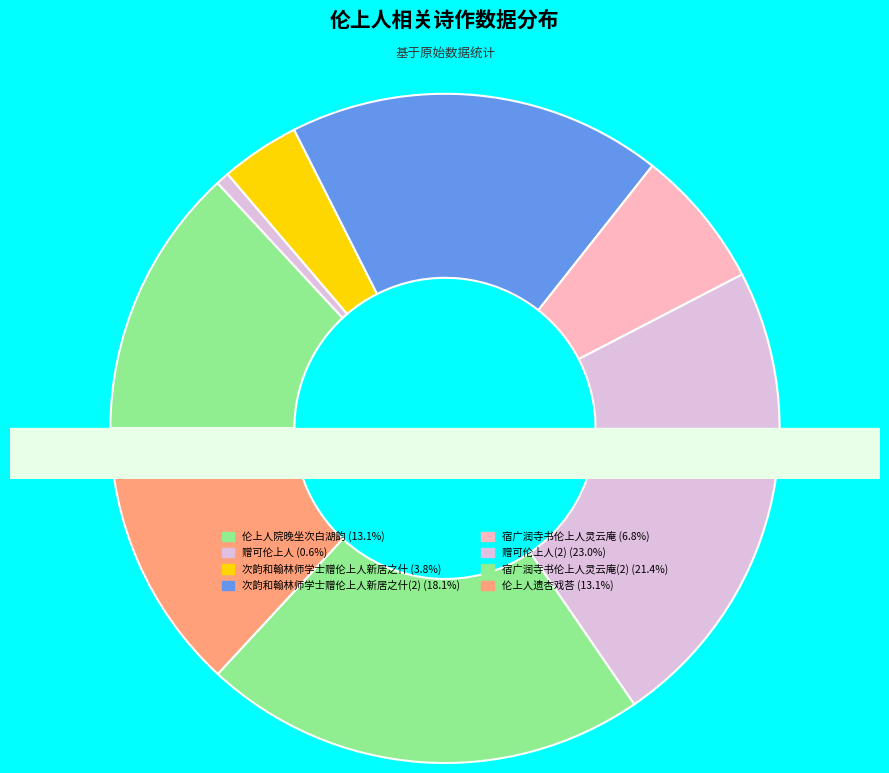

Rank the categories by value from highest to lowest.

赠可伦上人, 宿广润寺书伦上人灵云庵, 次韵和翰林师学士赠伦上人新居之什, 伦上人遗杏戏荅, 伦上人院晚坐次白湖韵, 宿广润寺书伦上人灵云庵, 次韵和翰林师学士赠伦上人新居之什, 赠可伦上人